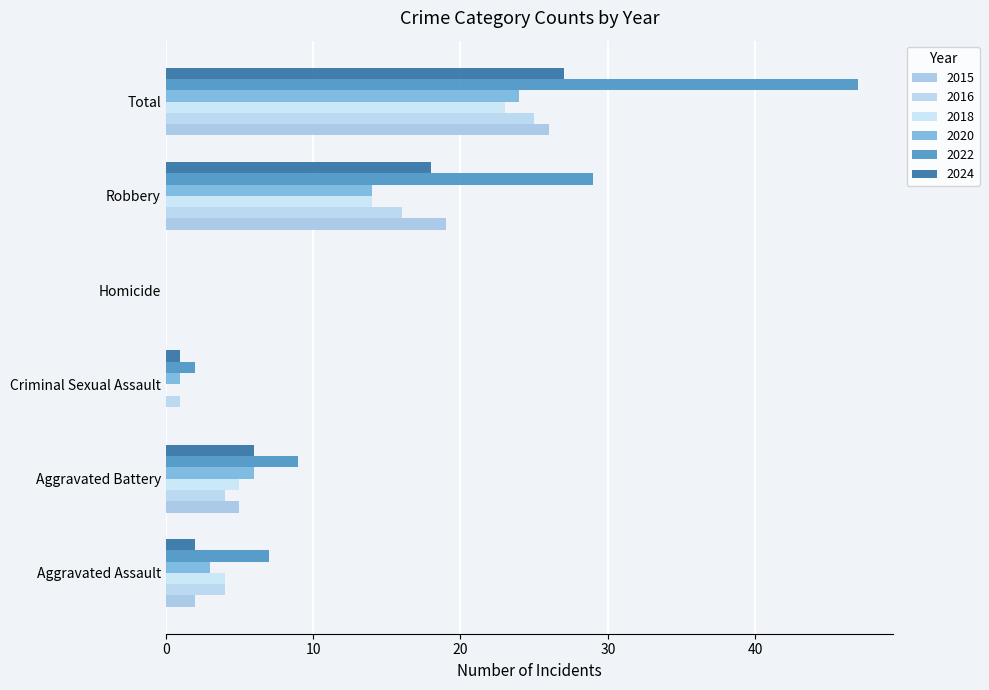

What is the value of the 2015 bar at the 2nd from the left?

5